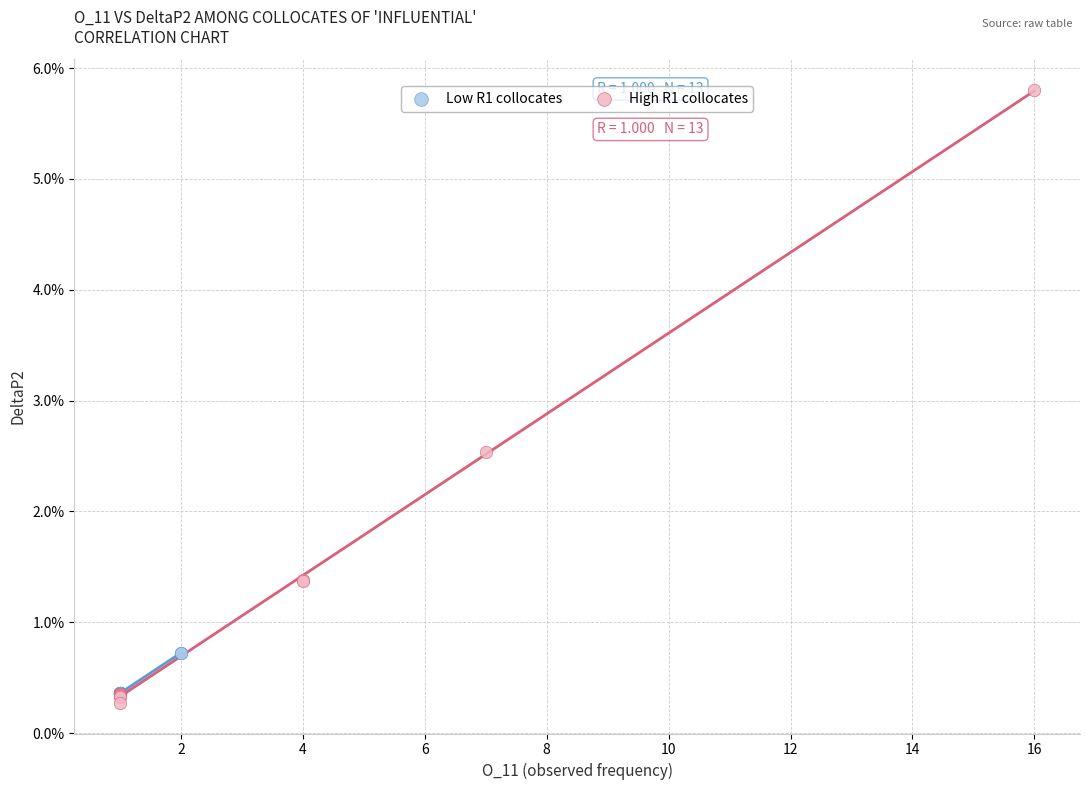

Which series contains the lowest Y value?

High R1 collocates